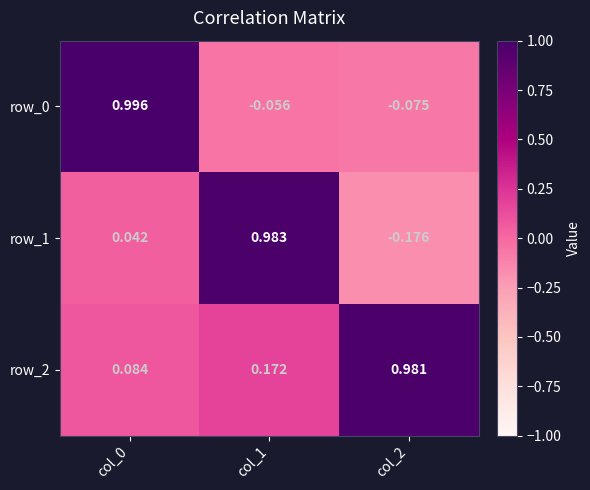

Reading left to right, what are all the values shown in this chart?

row_0: 1.0	-0.1	-0.1
row_1: 0.0	1.0	-0.2
row_2: 0.1	0.2	1.0